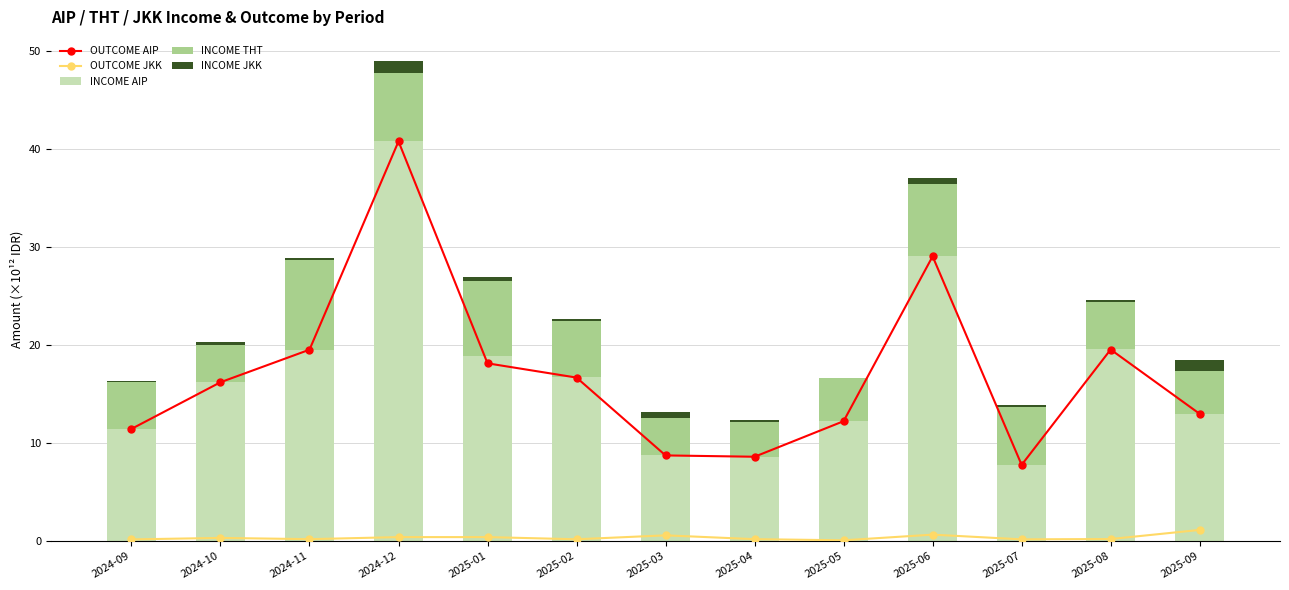

List the series in order of their peak value, lowest first.

OUTCOME JKK, INCOME JKK, INCOME THT, OUTCOME AIP, INCOME AIP